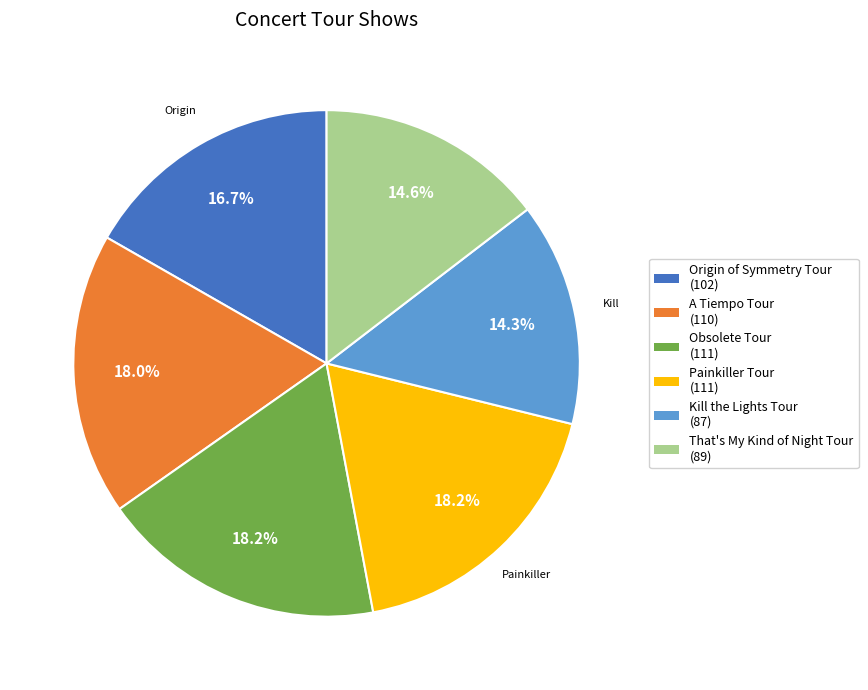

Count the number of slices in the pie.

6